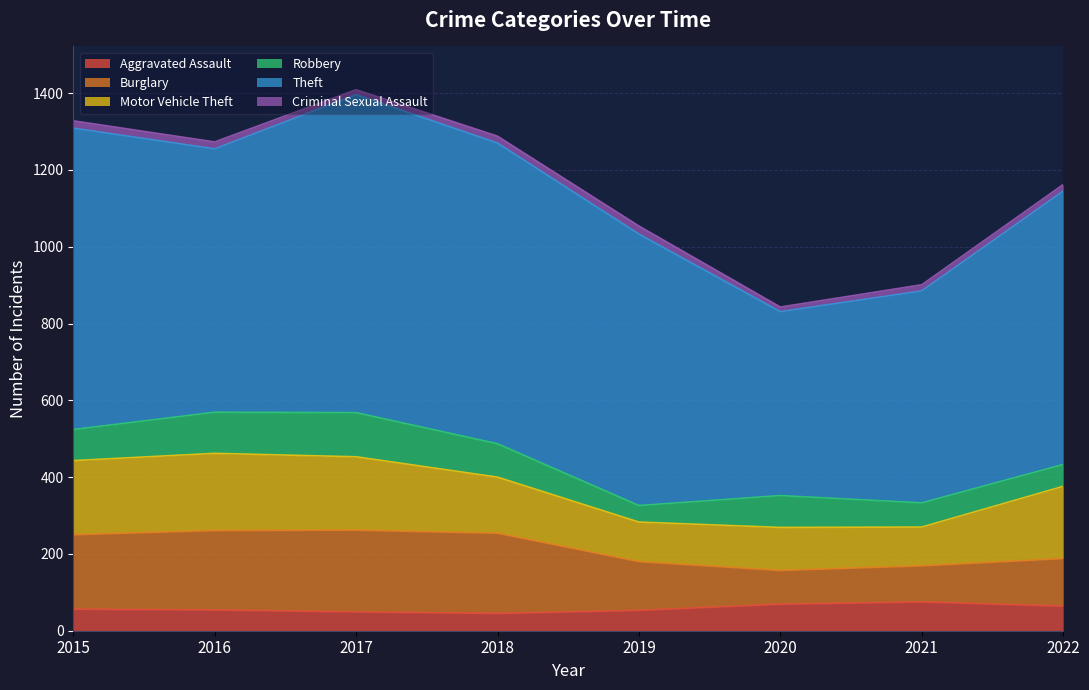

What is the difference between the Burglary values at 2022 and 2016?

83